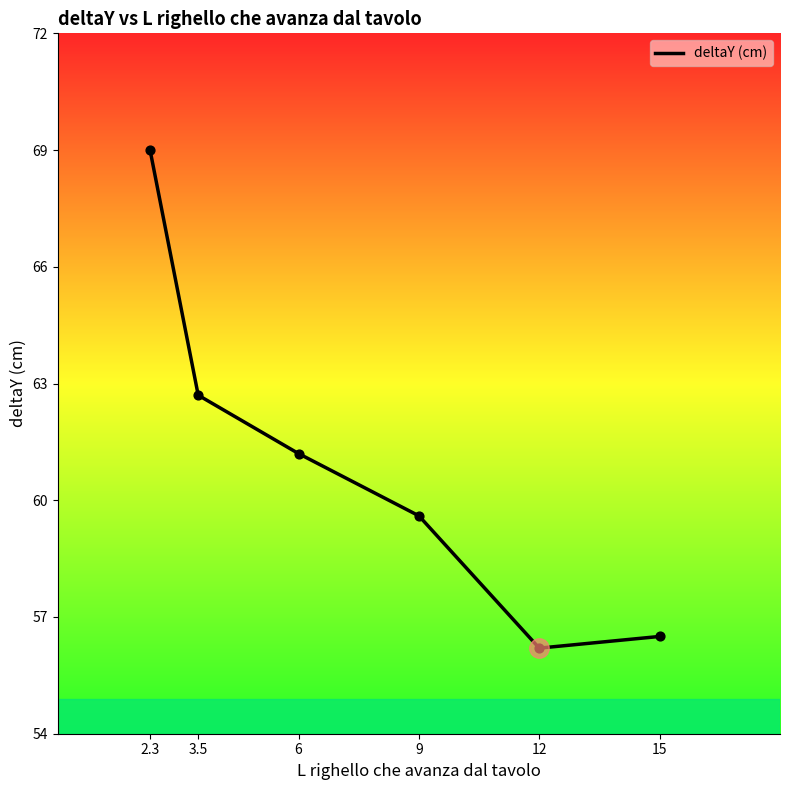

Which has a higher value, 12 or 15?

15